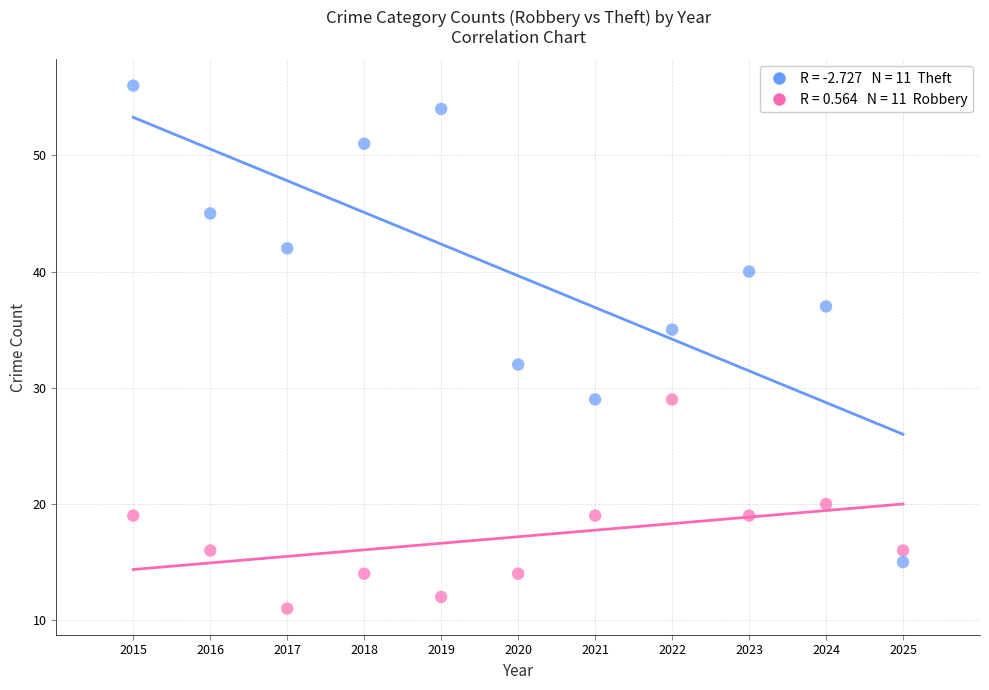

Across all series, what Y value is closest to 33?

32